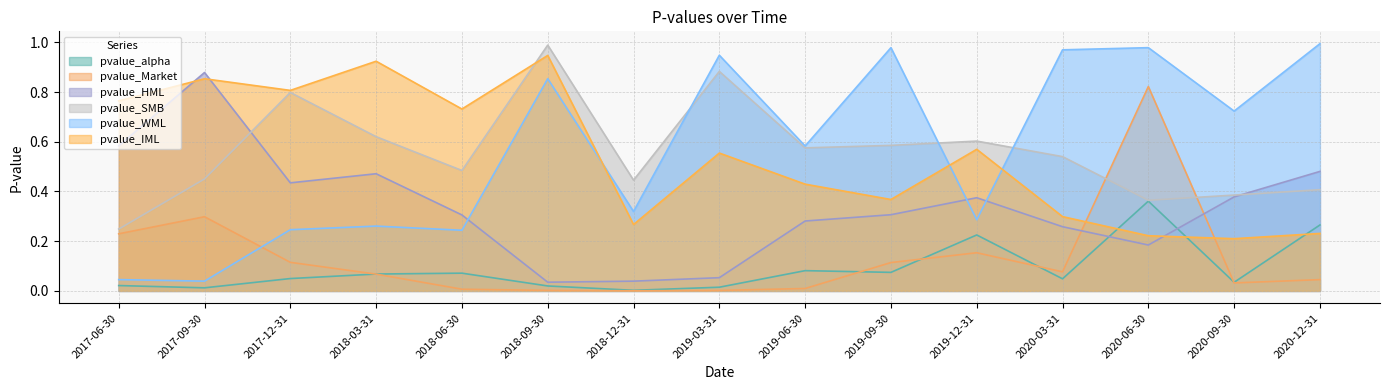

Is it true that pvalue_alpha equals 0.0 at 2018-12-31?

True